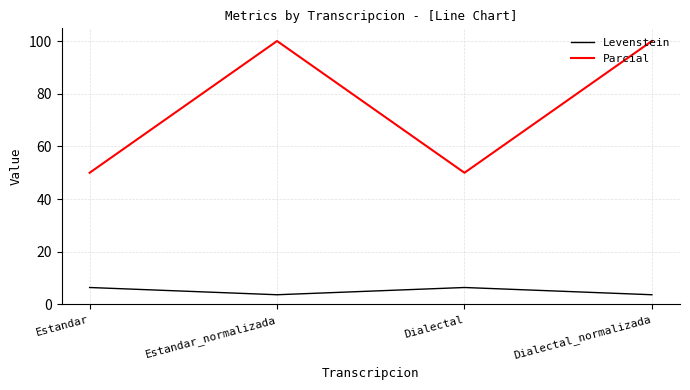

Is it true that Levenstein equals 3.7 at Estandar_normalizada?

True